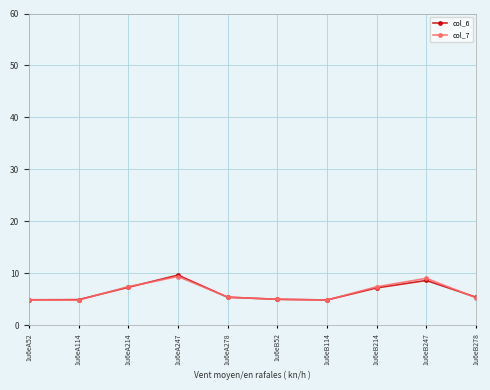

What is the average value of the col_7 series?

6.4